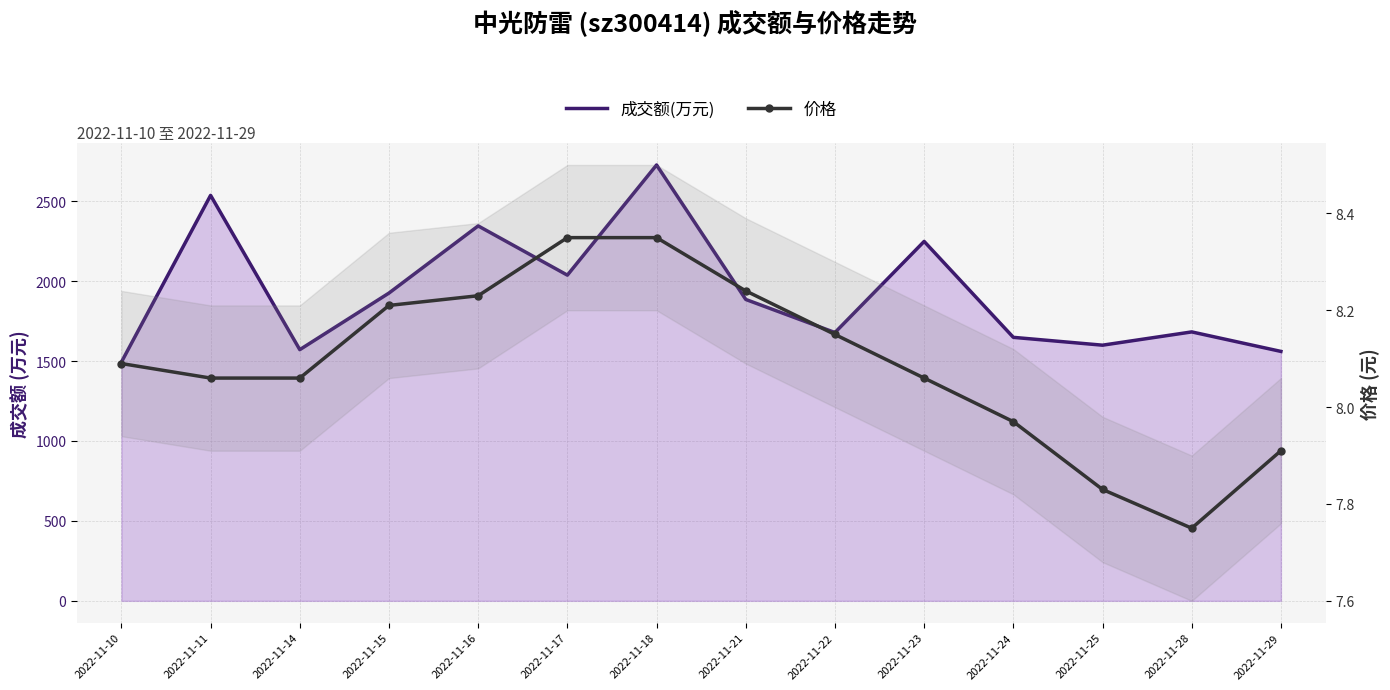

What is the difference between the maximum and second lowest values in the 价格 series?

0.5